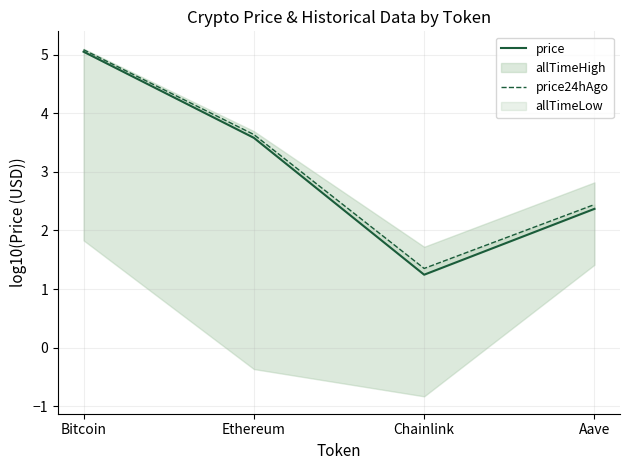

At which category does the chart reach its minimum across all series?

Chainlink